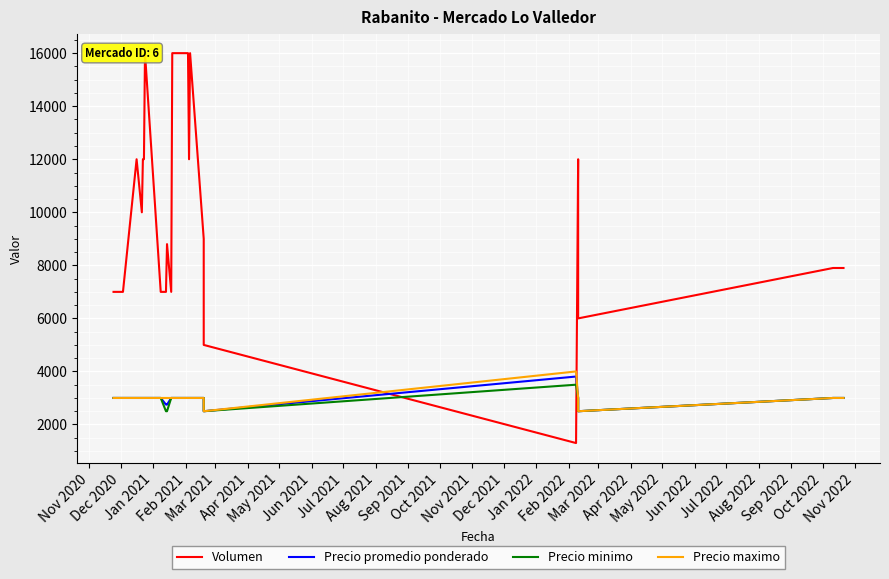

List the series in order of their peak value, lowest first.

Precio minimo, Precio promedio ponderado, Precio maximo, Volumen